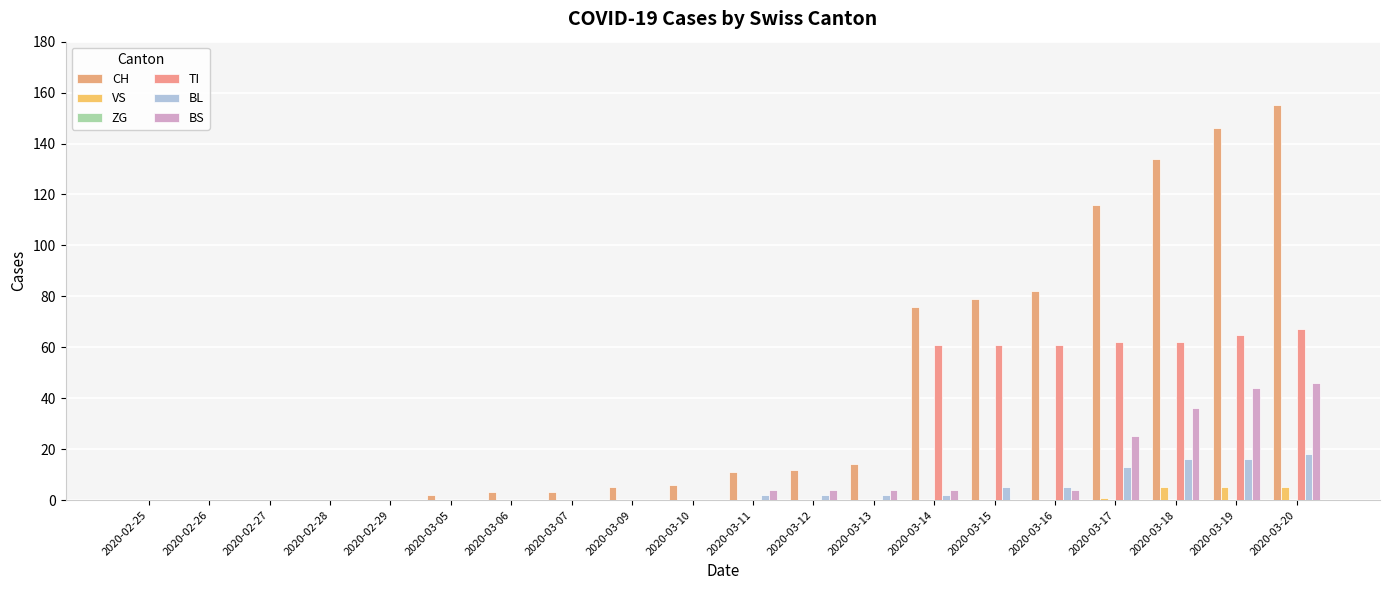

What is the spread (max minus min) of values at 2020-03-06?

3